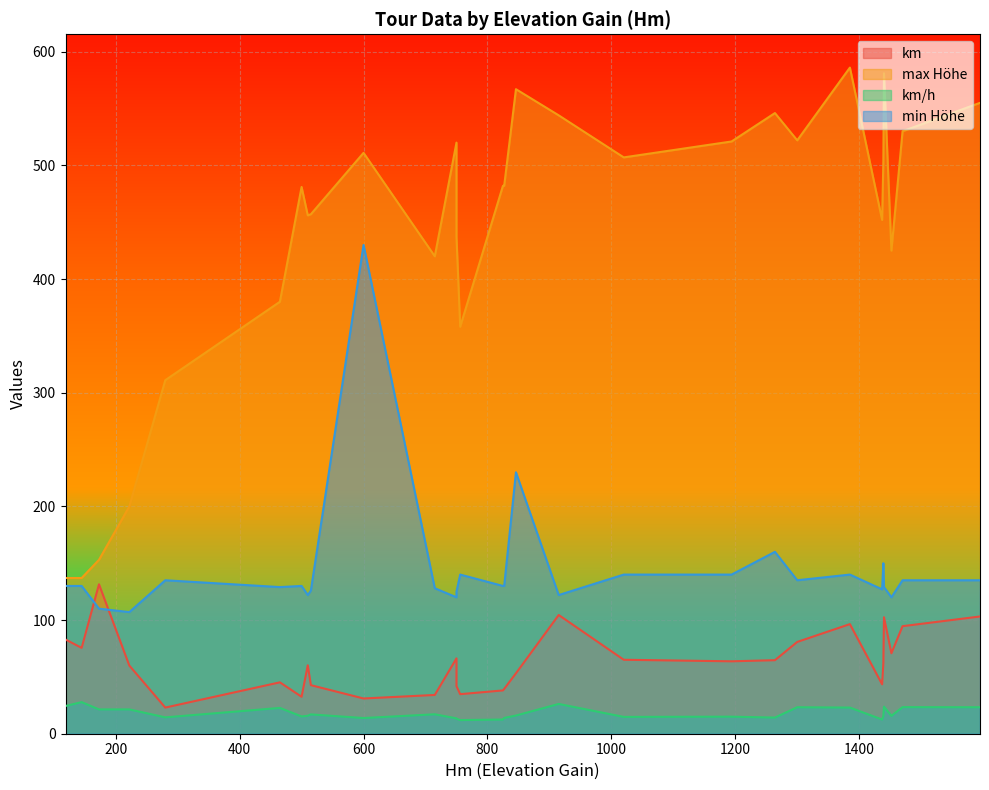

At which label does max Höhe reach its minimum?

145